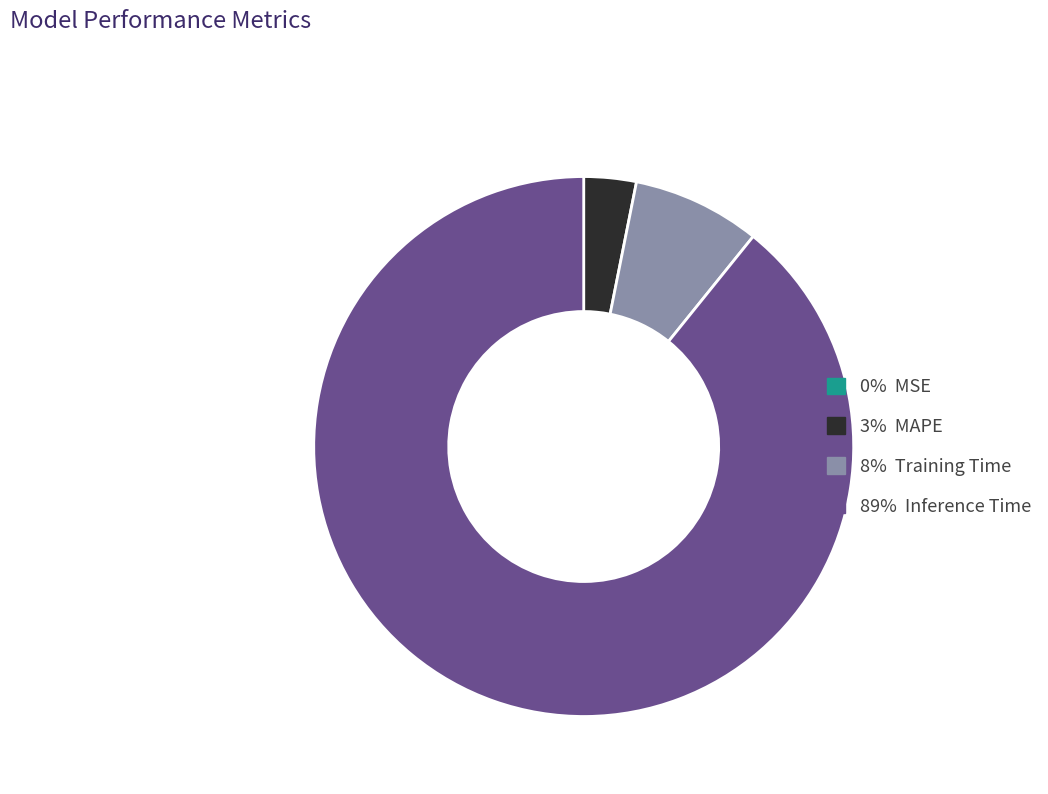

Is there any slice that represents more than half of the pie?

Yes